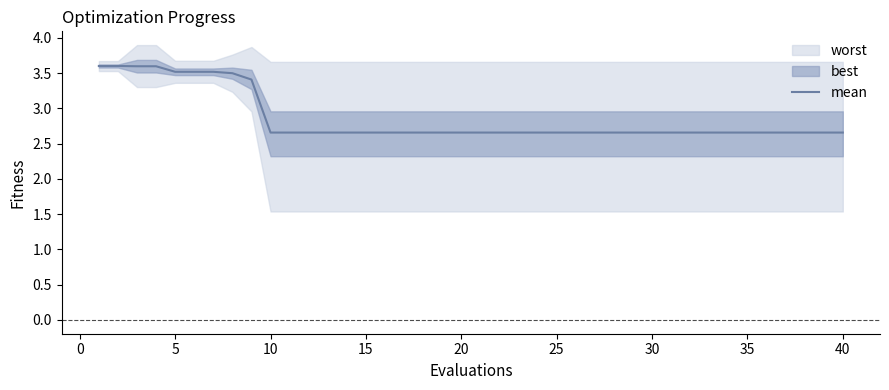

True or false: mean has a value of 1.2 at 5.

False